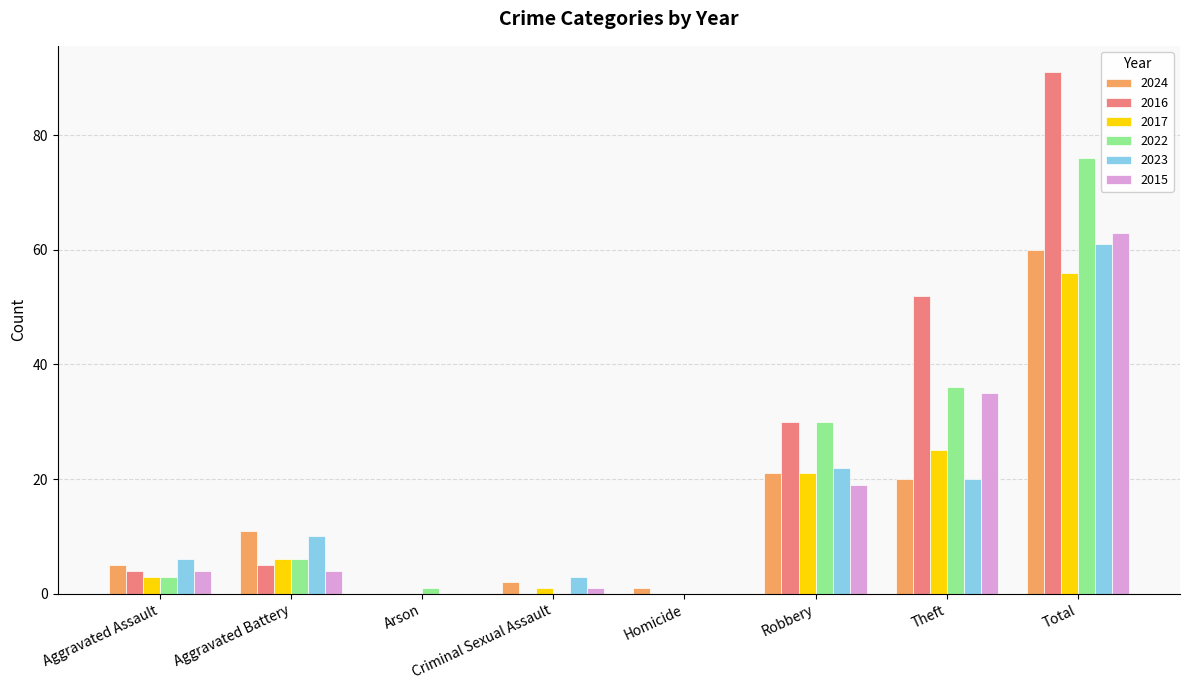

Does the chart contain stacked bars?

No